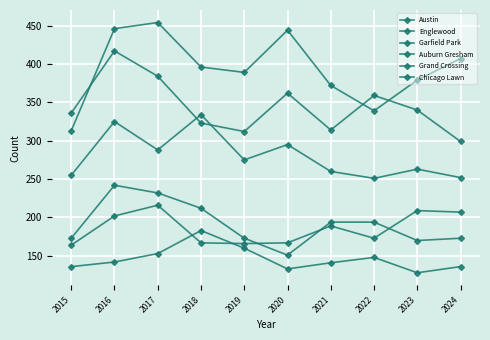

How many values in the Chicago Lawn series are below 142?

5